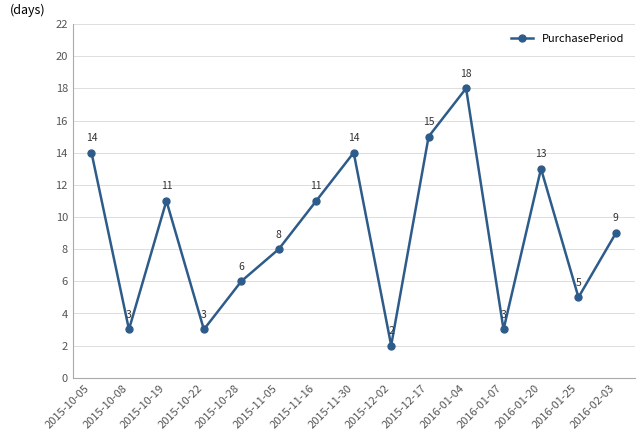

At which label does the data first exceed 9?

2015-10-05